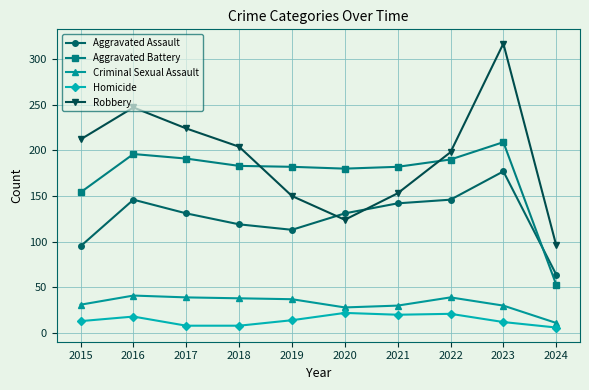

At which label does Robbery reach its peak?

2023